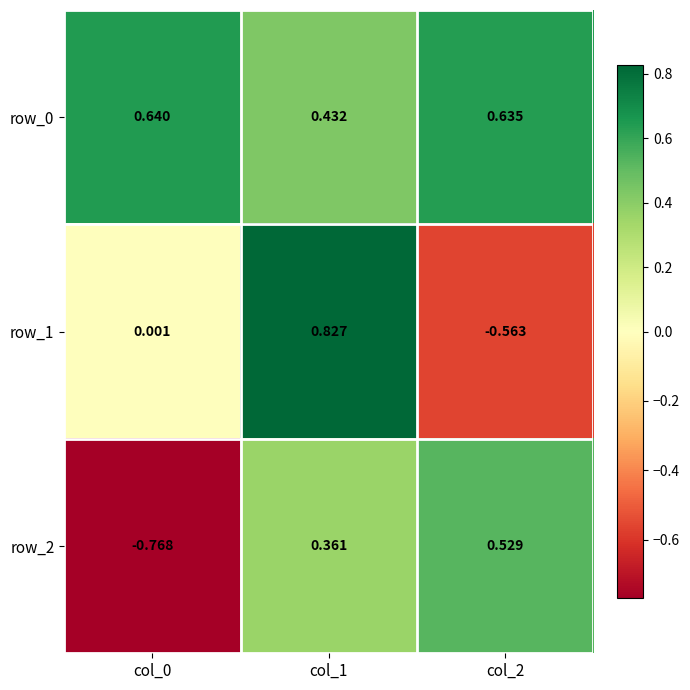

The row_0 series shows 0.1 at col_0. True or false?

False